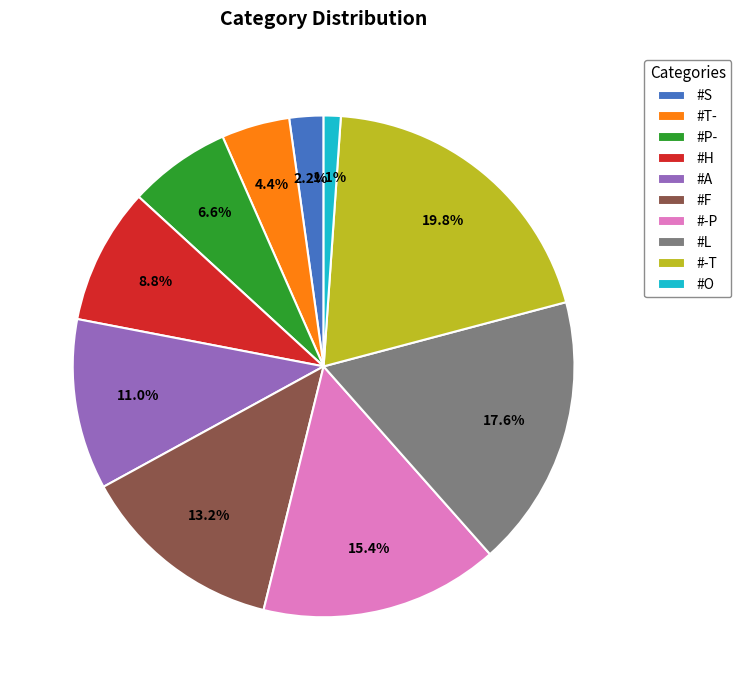

Is it true that #-T is 20% of the pie?

True